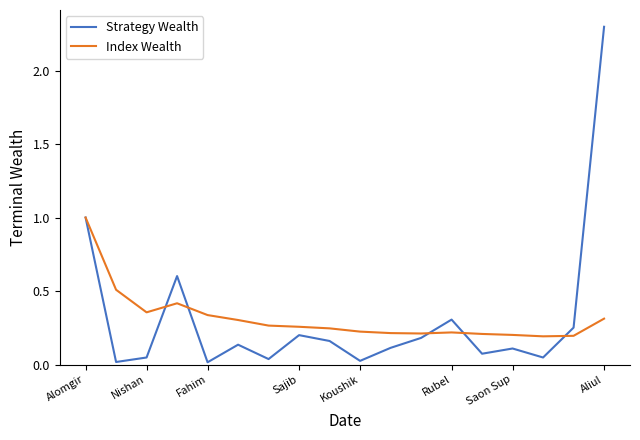

Rank the series by their maximum value, from highest to lowest.

Strategy Wealth, Index Wealth